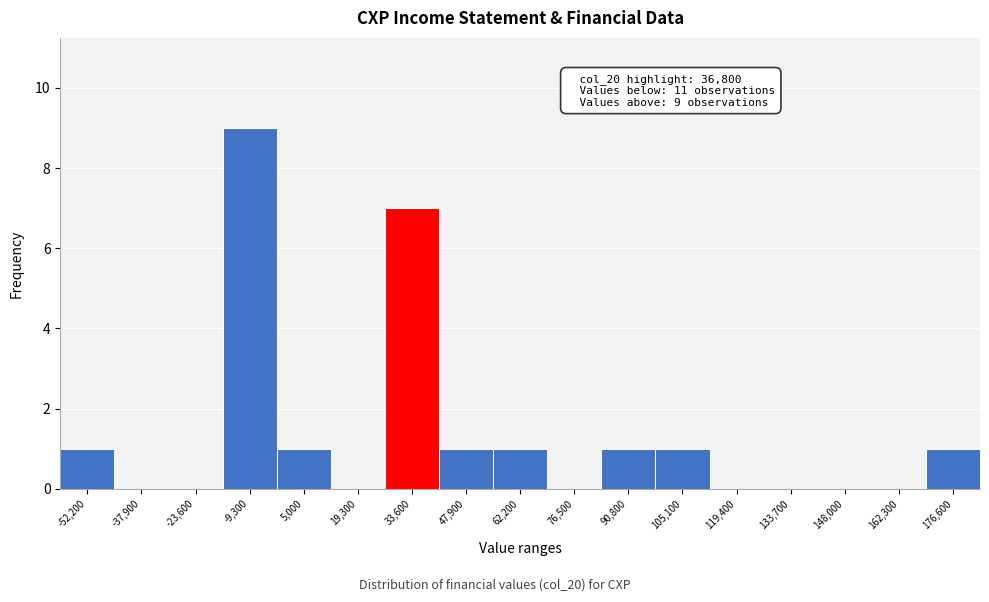

Reading left to right, what are all the values shown in this chart?

-52,200=1	-37,900=0	-23,600=0	-9,300=9	5,000=1	19,300=0	33,600=7	47,900=1	62,200=1	76,500=0	90,800=1	105,100=1	119,400=0	133,700=0	148,000=0	162,300=0	176,600=1